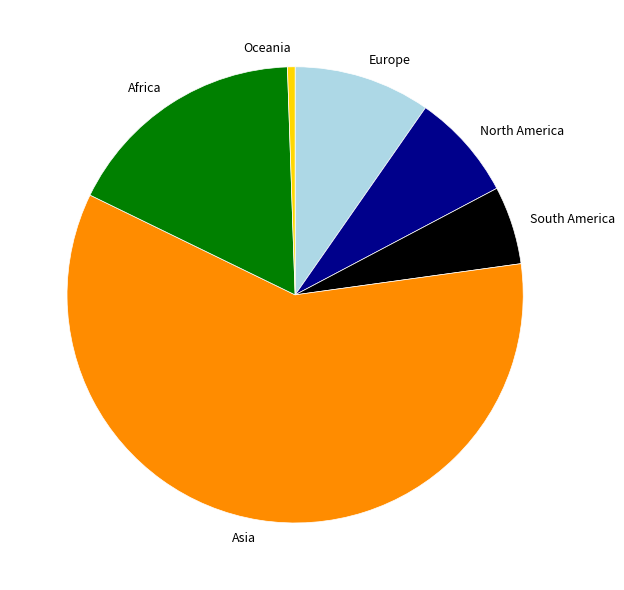

Is there a majority slice in this chart?

Yes